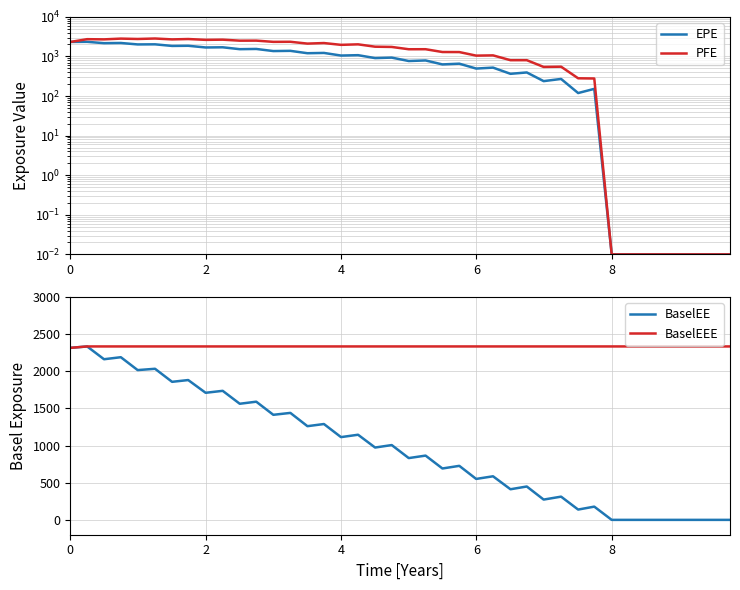

How many intersections are there between PFE and BaselEEE?

3